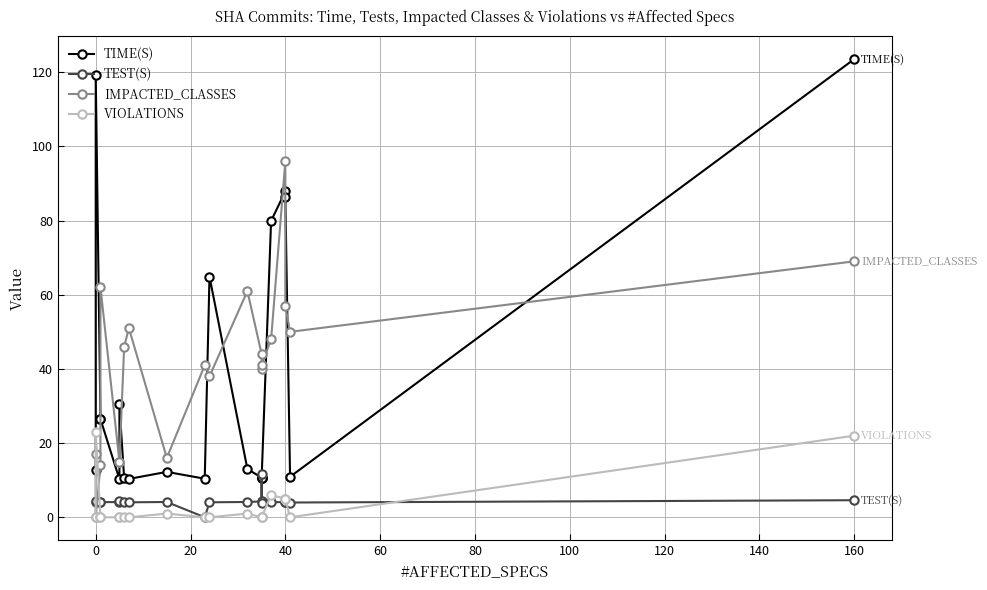

Which series ends up on top after the final intersection of IMPACTED_CLASSES and VIOLATIONS?

IMPACTED_CLASSES